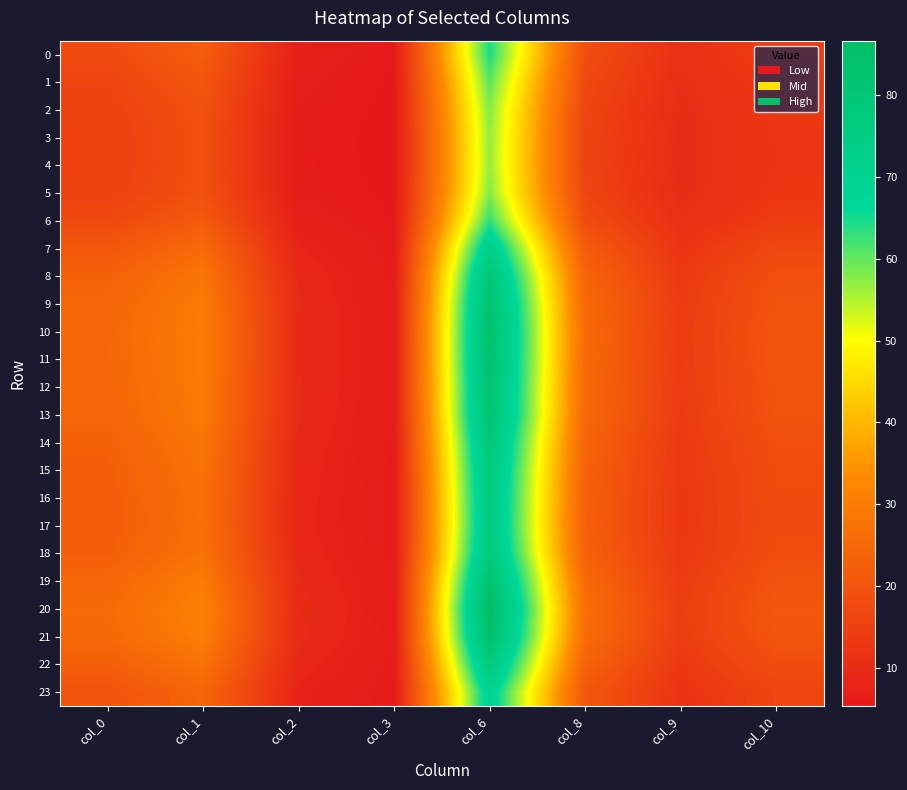

Which series changed the most between col_2 and col_6?

20